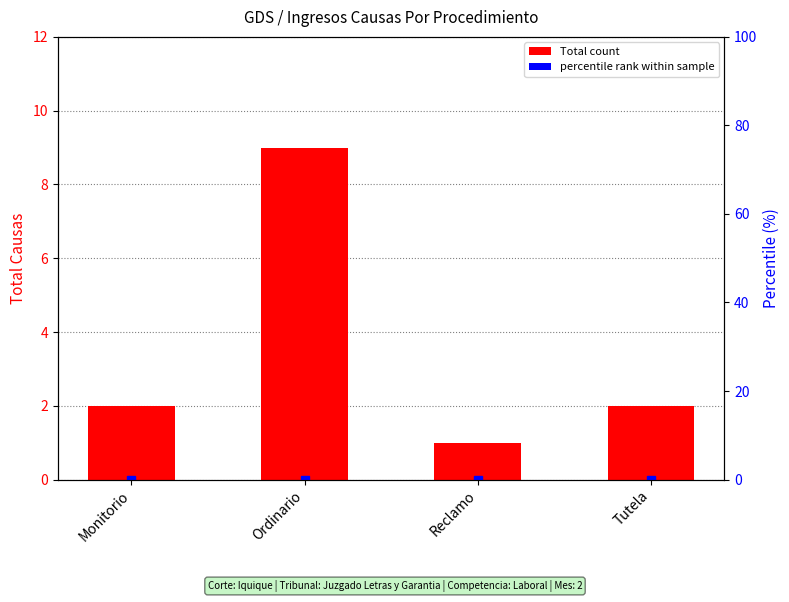

Are the bars grouped side by side (vs. stacked)?

No